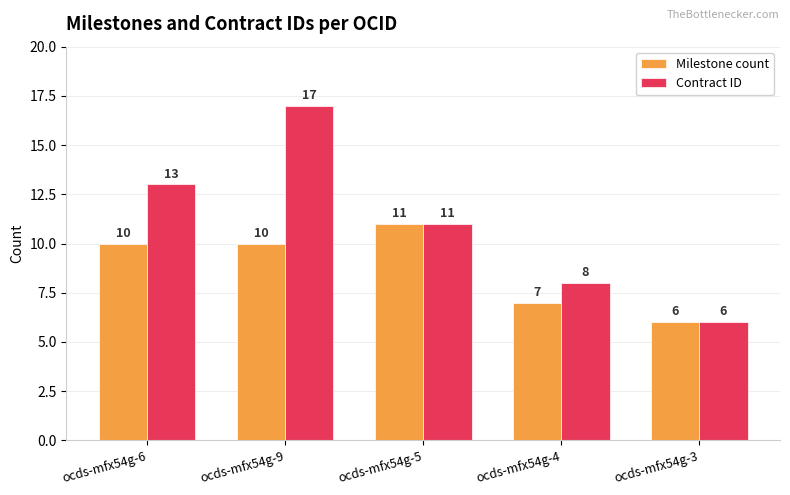

What is the minimum value shown in the chart?

6